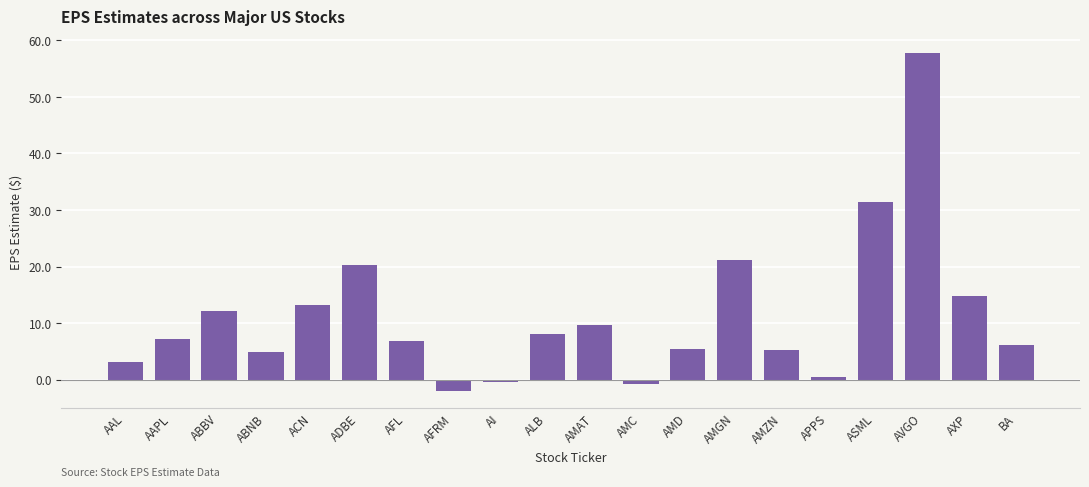

What is the label of the 13th bar from the left?

AMD